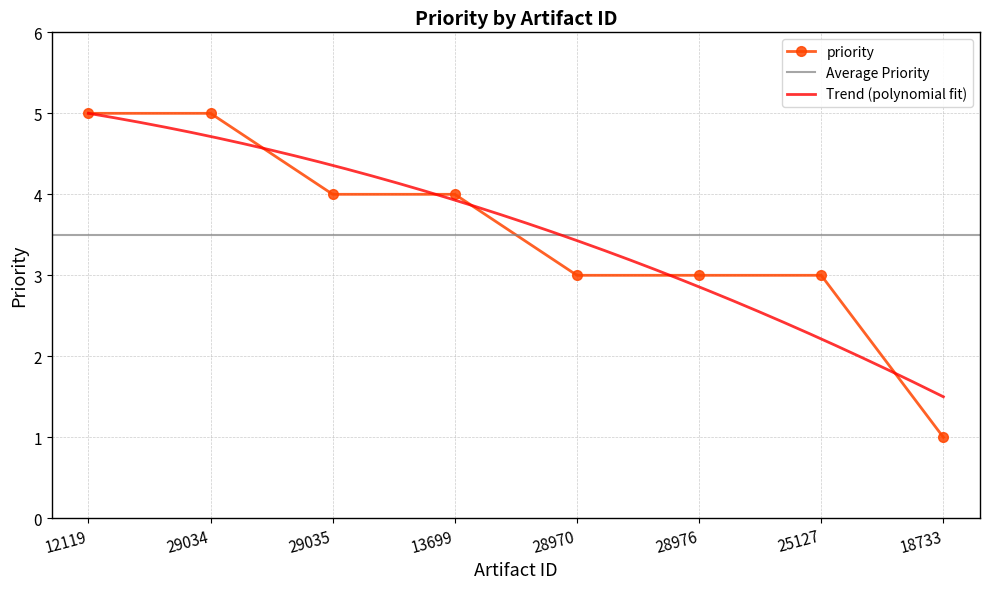

Reading right to left, extract all data points from this chart.

18733=1	25127=3	28976=3	28970=3	13699=4	29035=4	29034=5	12119=5